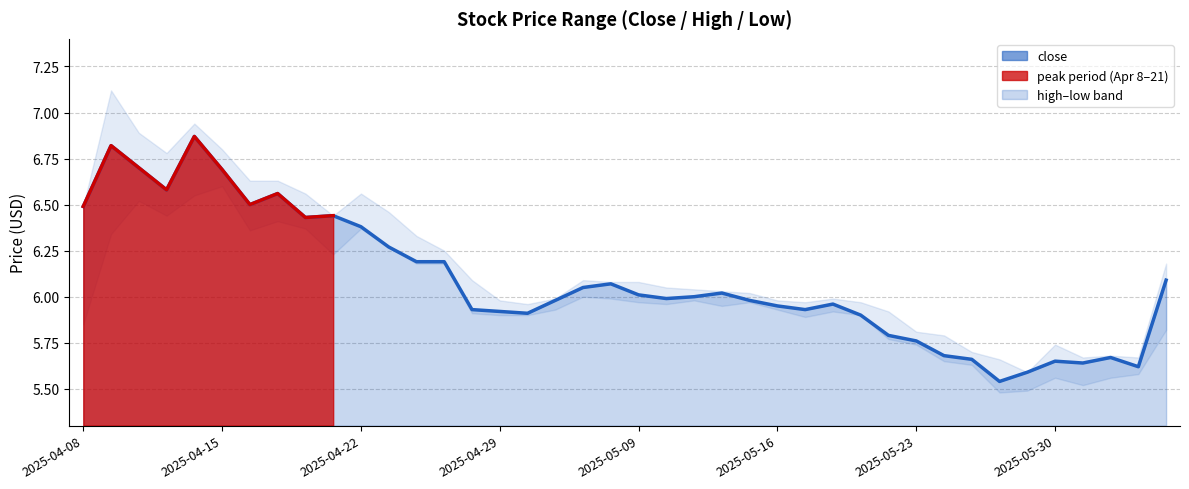

What is the total value across all series at 2025-05-07?

18.1